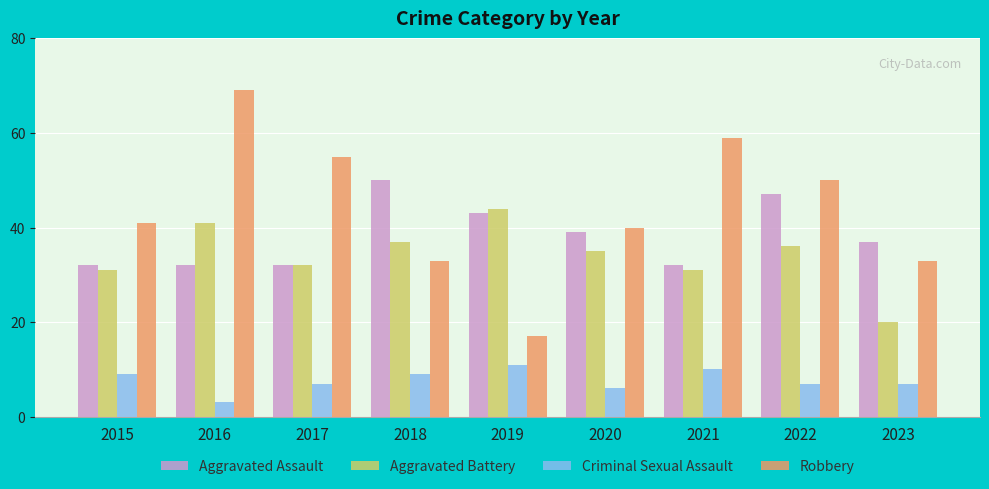

What is the total value across all series at 2016?

145